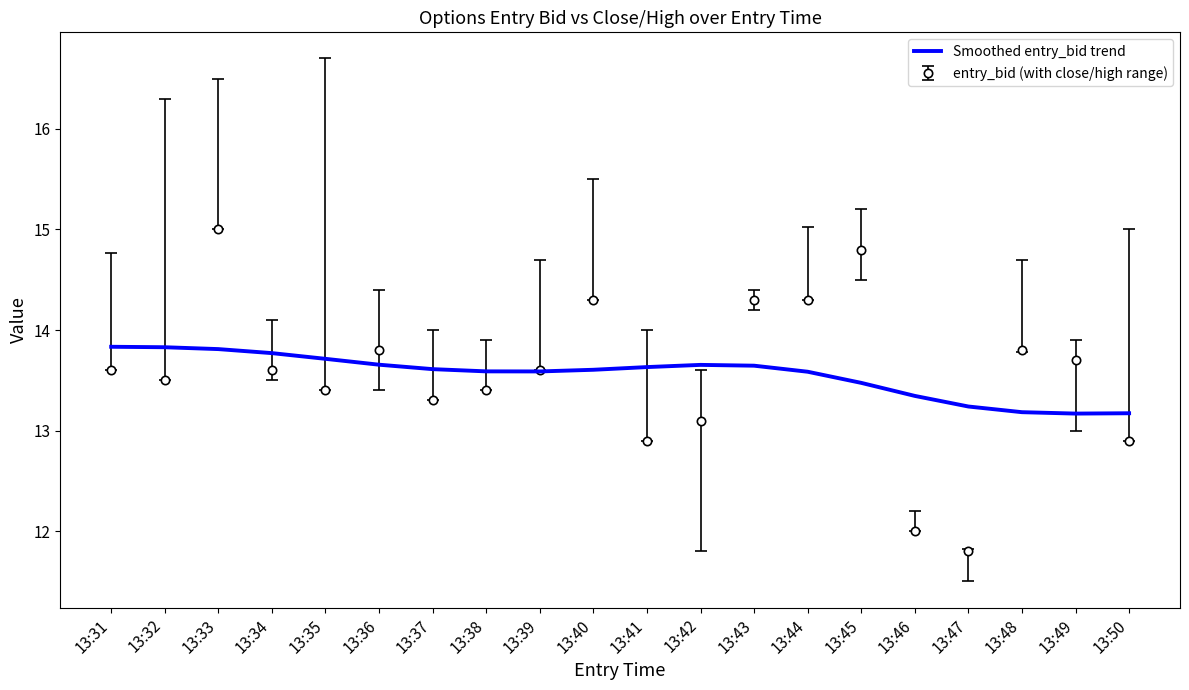

What is the minimum value shown in the chart?

11.8